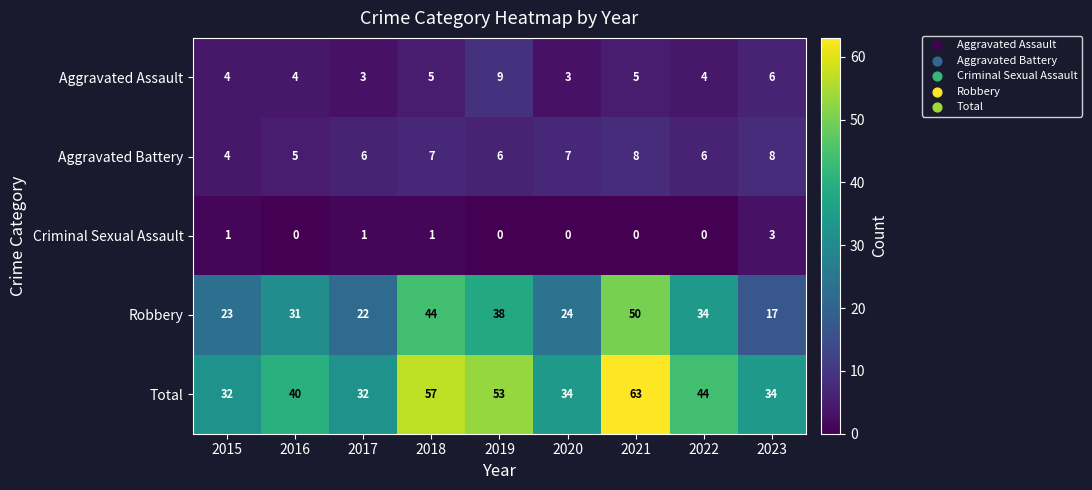

Rank the series by their maximum value, from lowest to highest.

Criminal Sexual Assault, Aggravated Battery, Aggravated Assault, Robbery, Total